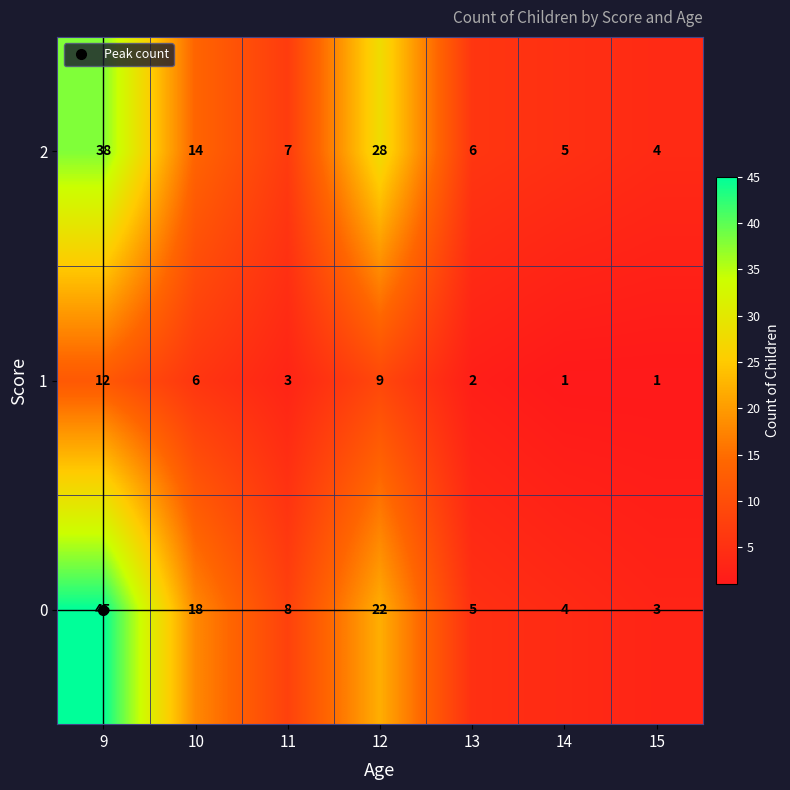

Which series has the widest spread of values?

0